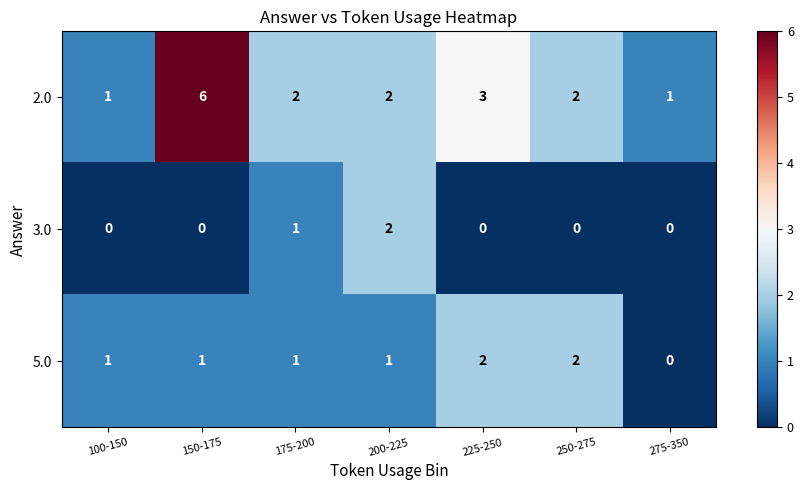

List the series in order of their overall mean, lowest first.

3.0, 5.0, 2.0